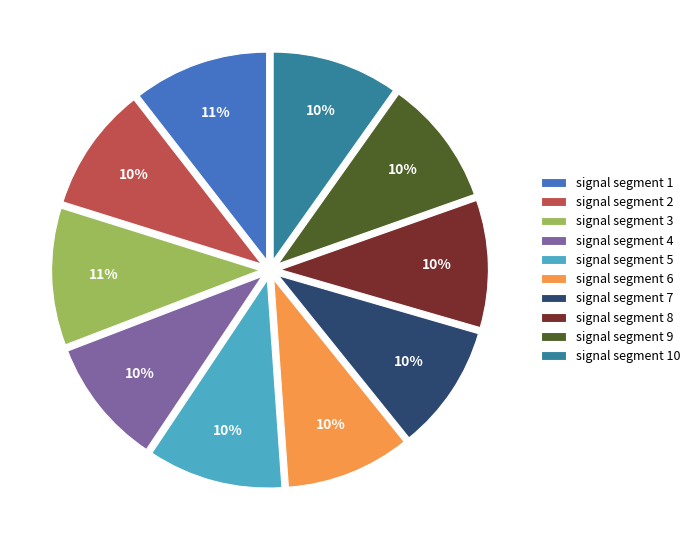

Between signal segment 1 and signal segment 7, which is larger?

signal segment 1